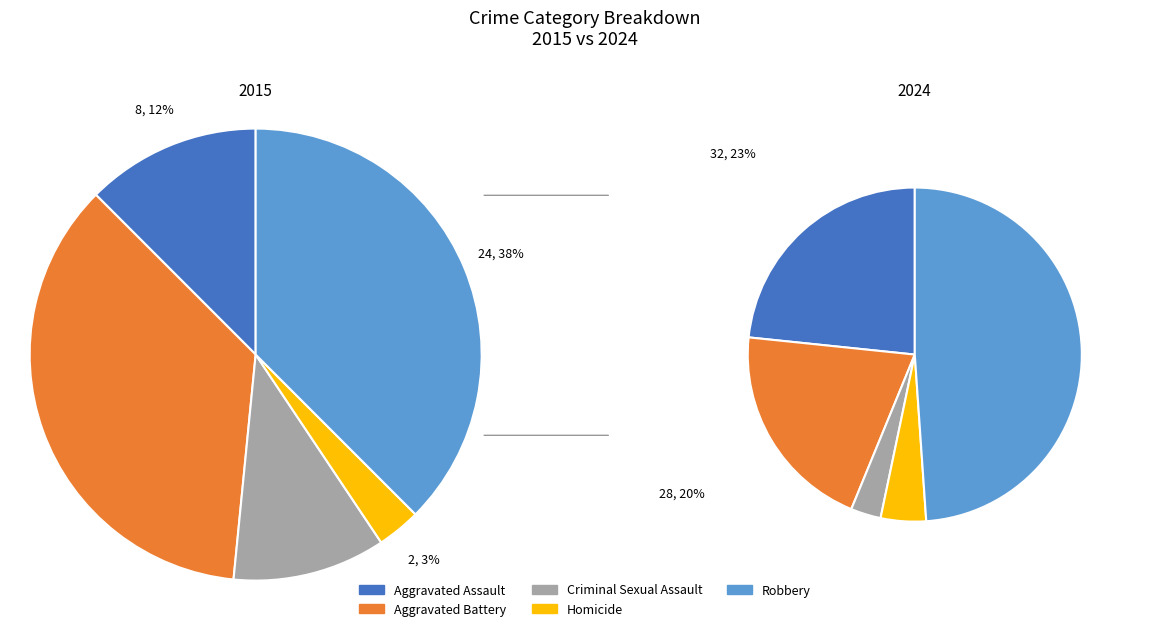

Count the number of slices in the pie.

5